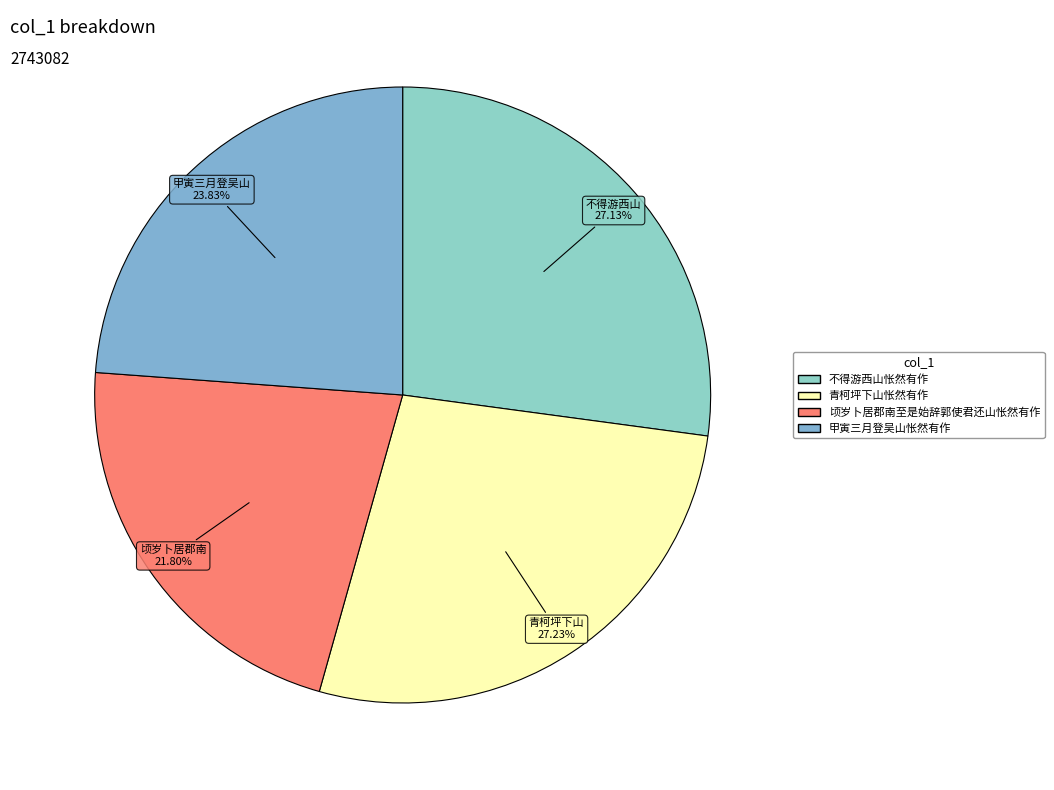

To the nearest percent, what is the difference between the 顷岁卜居郡南至是始辞郭使君还山怅然有作 and 不得游西山怅然有作 slice percentages?

5%